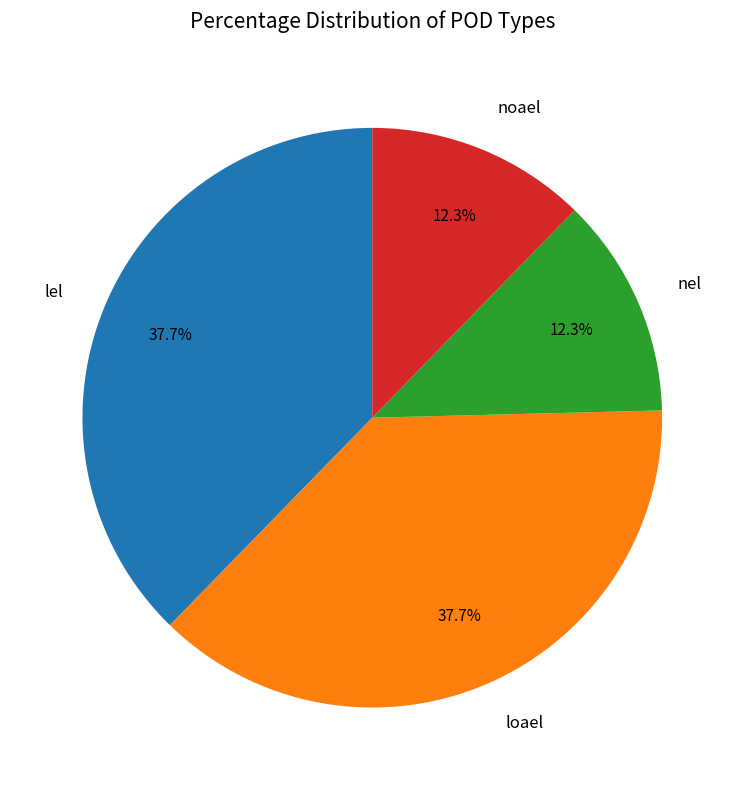

What is the ratio of the value at loael to the value at nel?

3.1